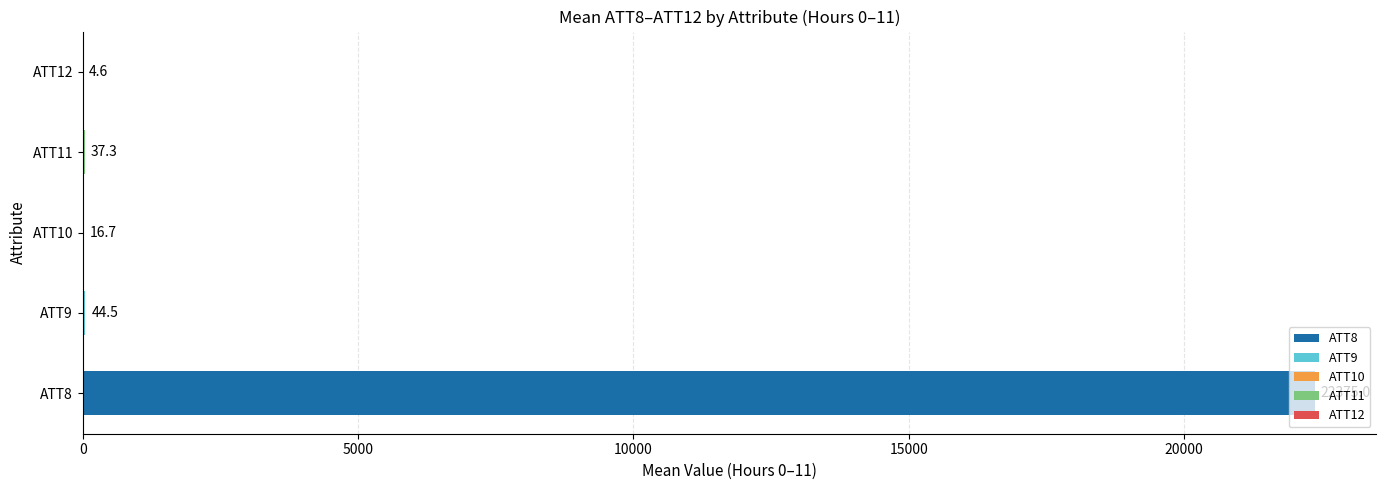

What is the sum of the values at ATT8 and ATT11?

22412.3